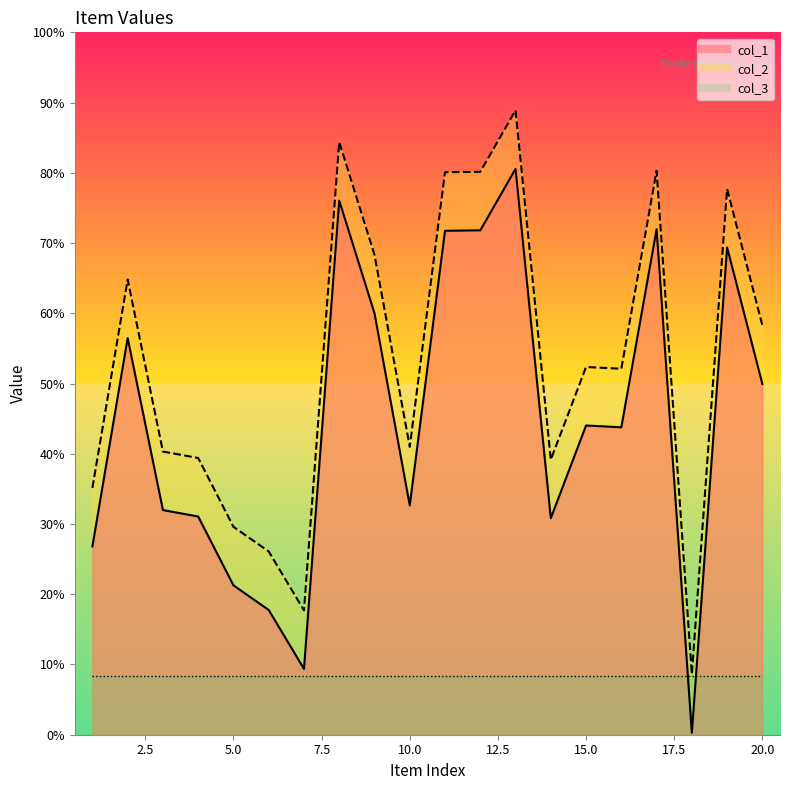

The col_2 series shows 5076 at 2. True or false?

False